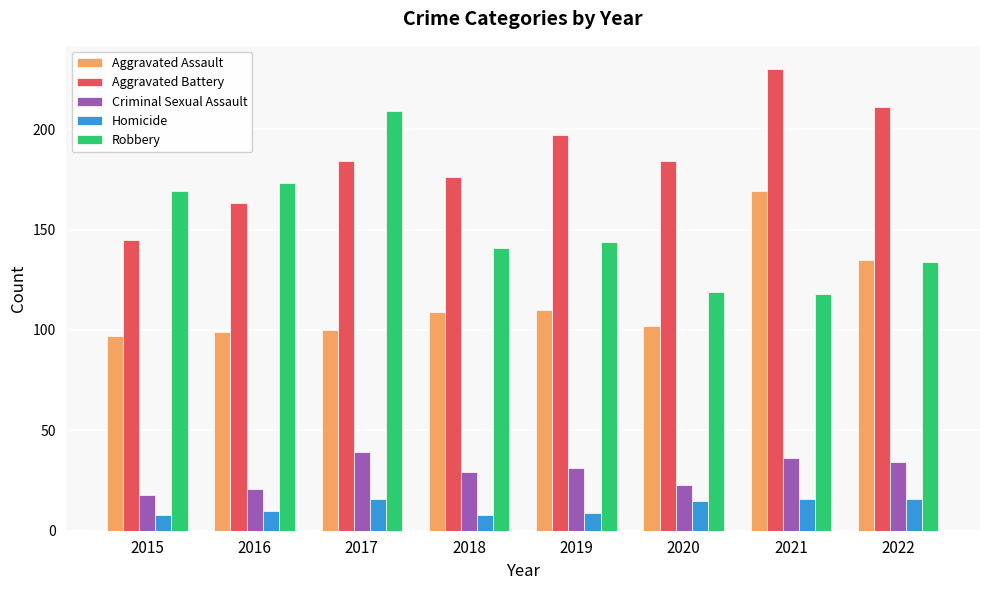

The value of Aggravated Battery at 2015 is 145. True or false?

True